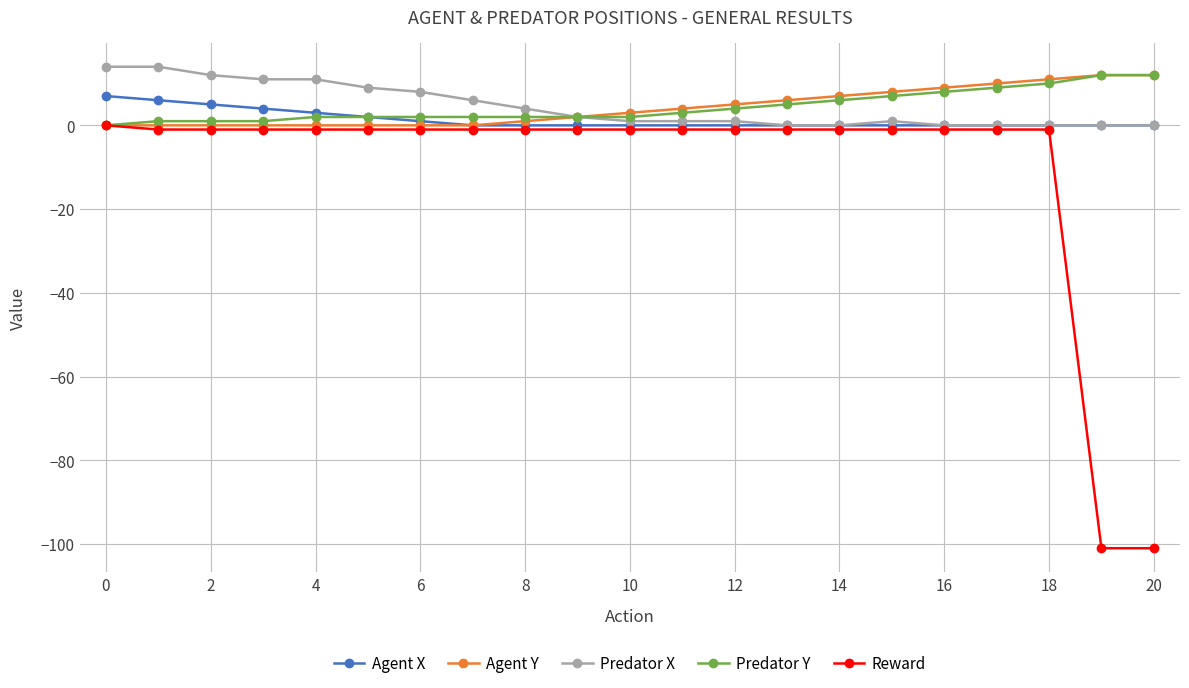

Which series has the largest range (max minus min)?

Reward